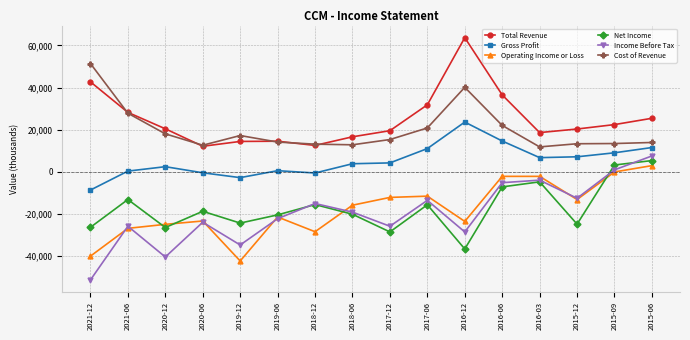

What is the spread (max minus min) of values at 2021-12?

102800